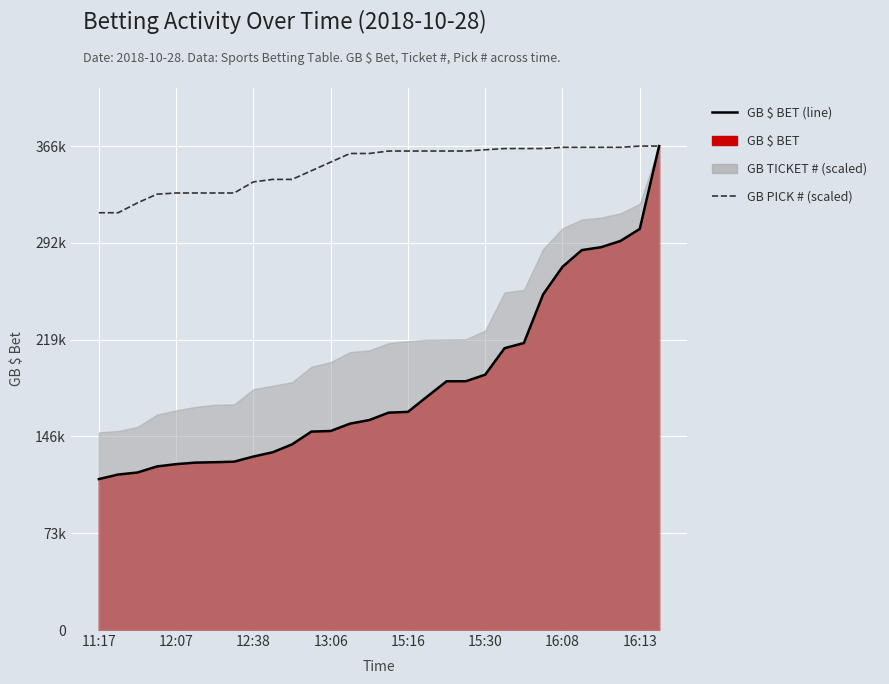

True or false: GB PICK # has more than 0 points higher than both neighbors.

False